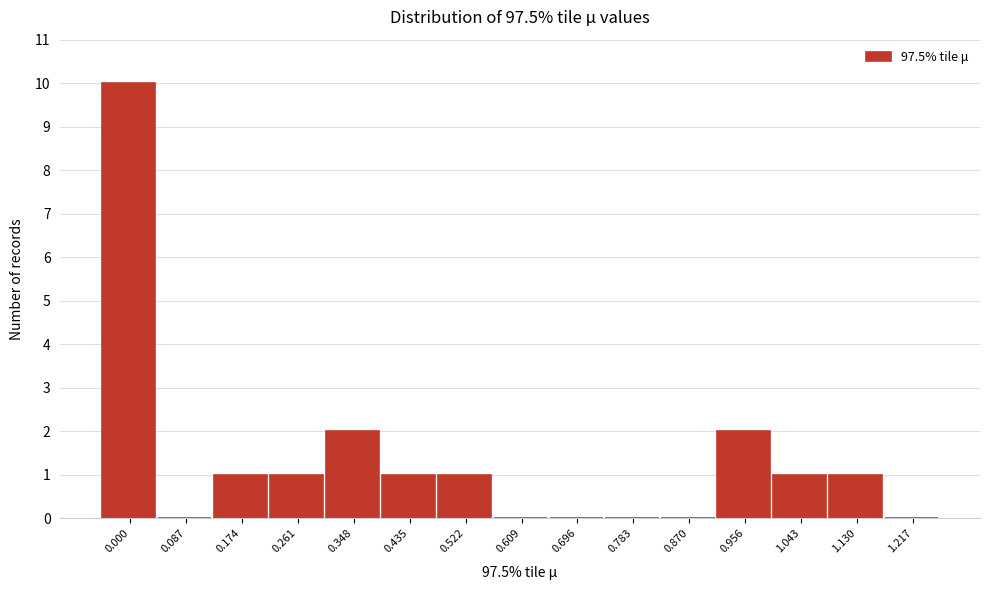

Reading left to right, transcribe all the data shown in this chart.

0.000=10	0.087=0	0.174=1	0.261=1	0.348=2	0.435=1	0.522=1	0.609=0	0.696=0	0.783=0	0.870=0	0.956=2	1.043=1	1.130=1	1.217=0